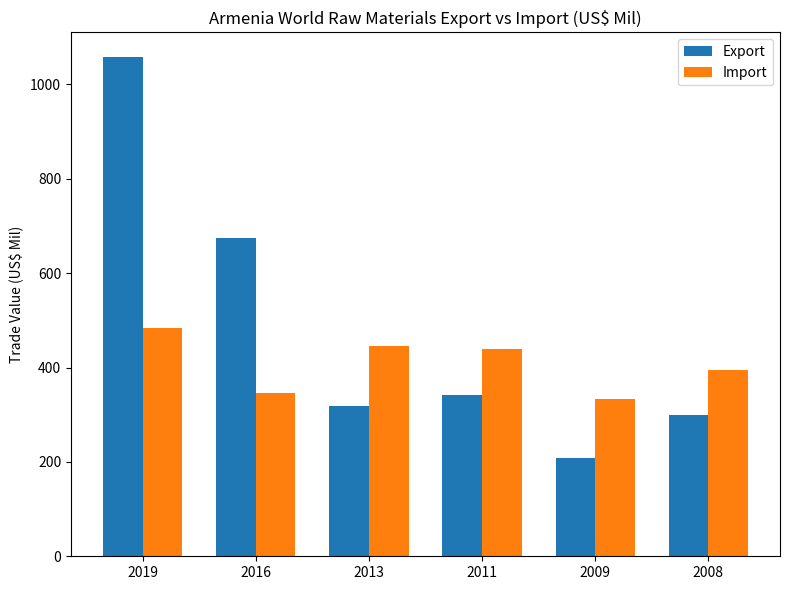

What is the difference between the highest and lowest values at 2008?

95.2